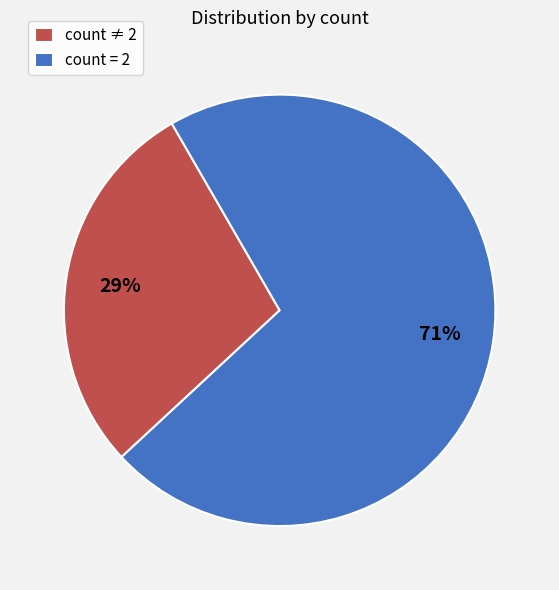

Which slice represents more than half of the pie?

count = 2